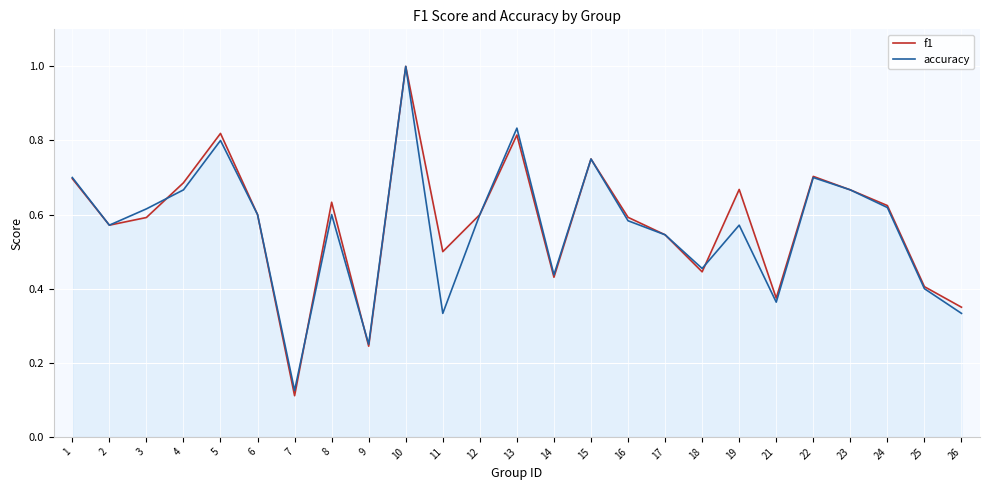

What is the total value across all series at 22?

1.4